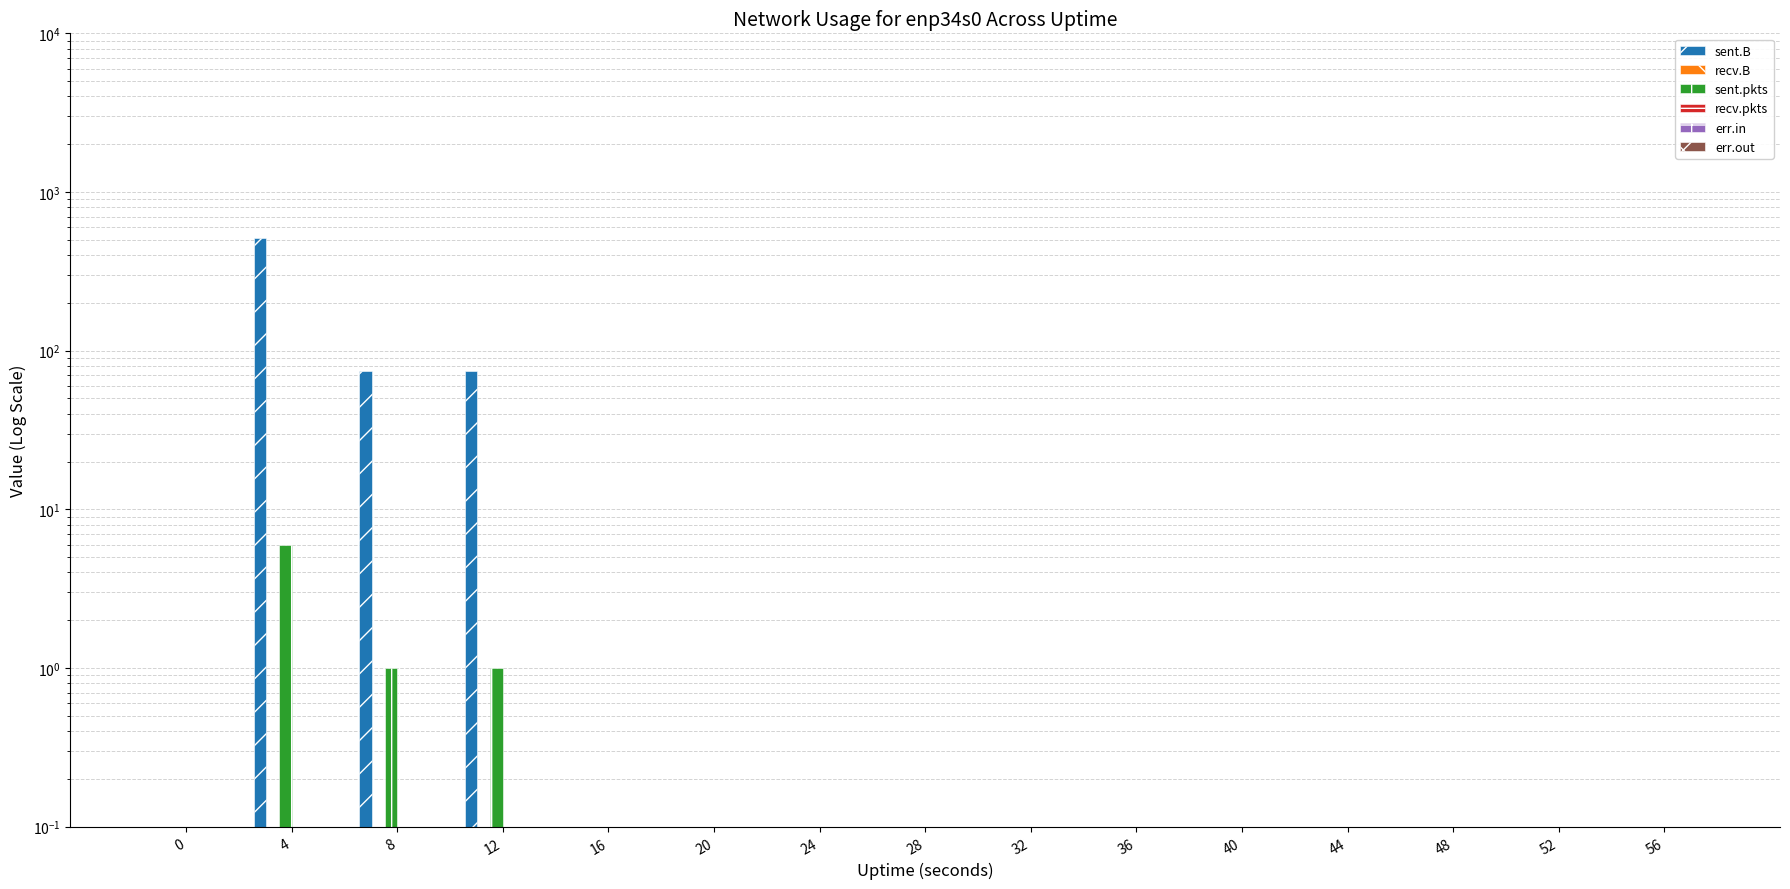

Does the chart contain any negative values?

No